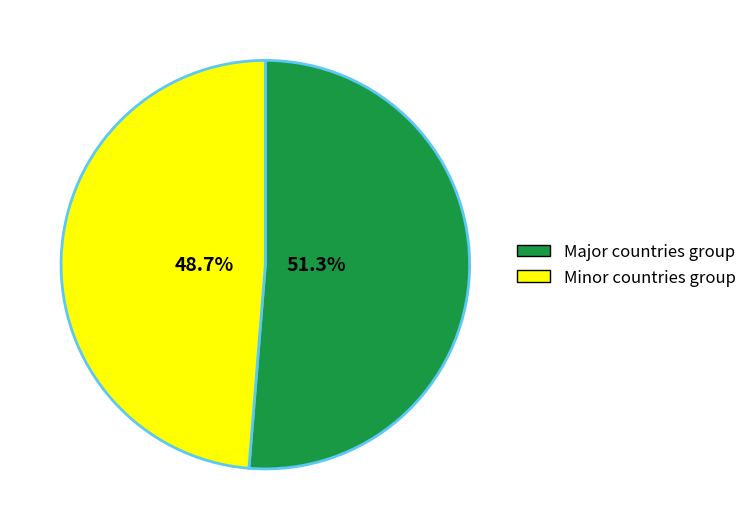

Does any single category account for the majority?

Yes